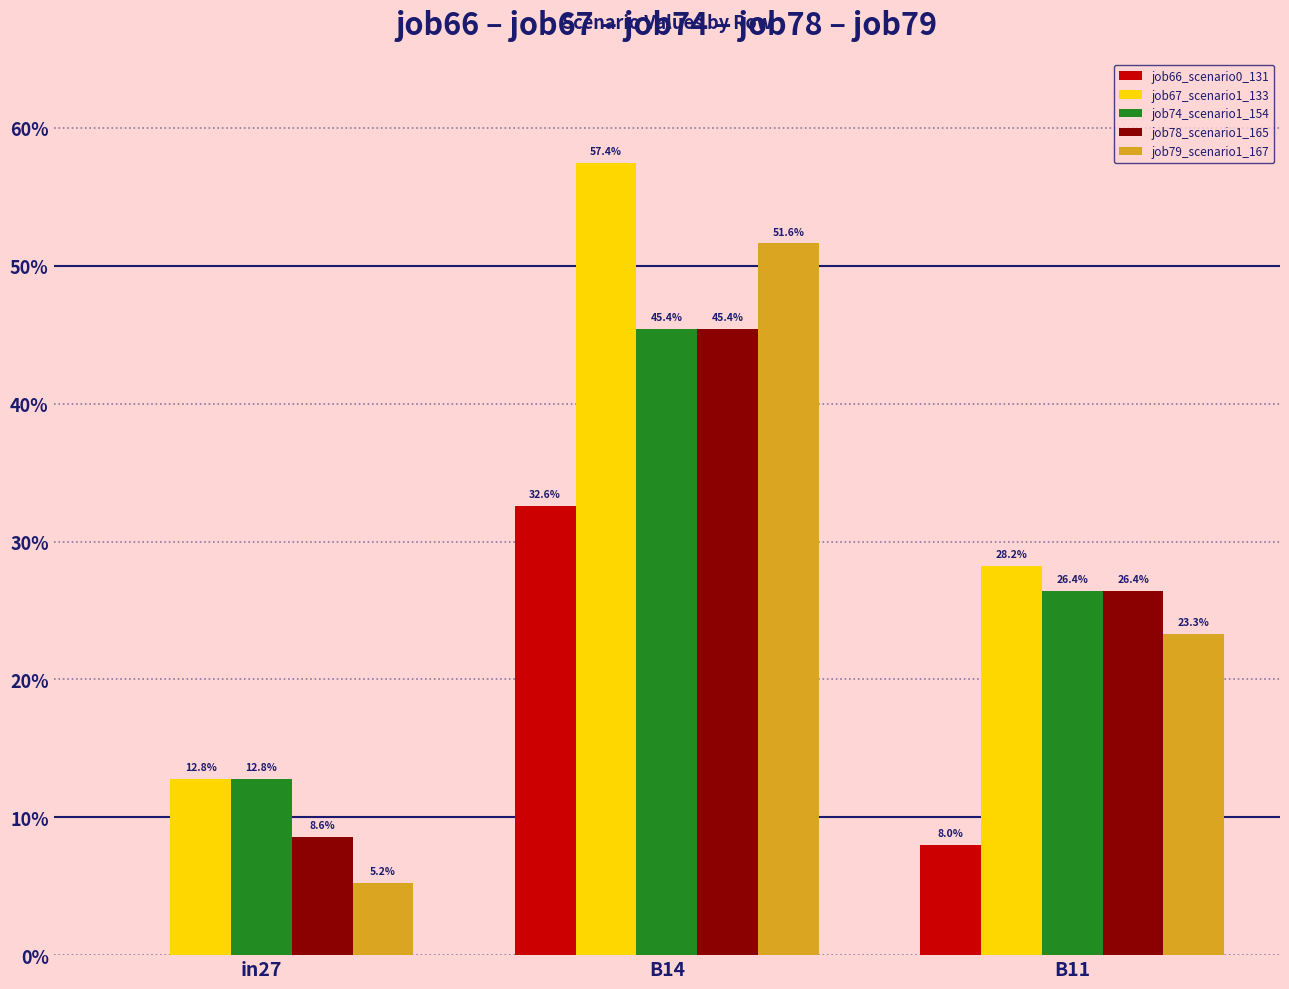

Which label corresponds to the largest value in the chart?

B14